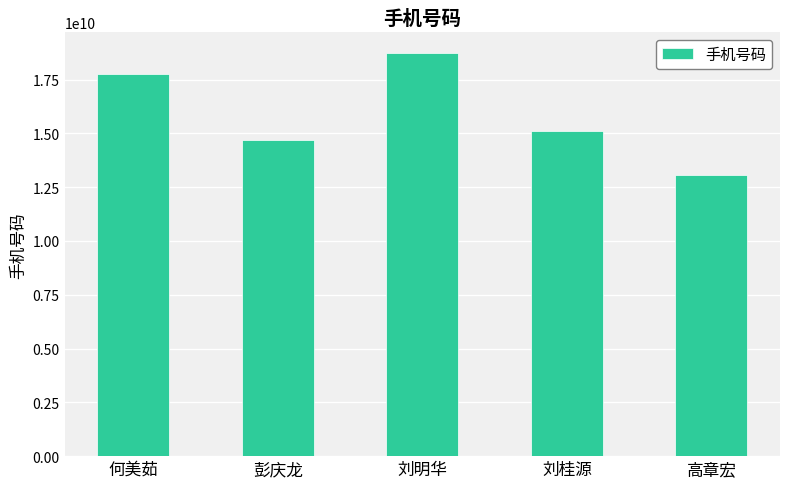

Reading right to left, transcribe all the data shown in this chart.

高章宏=13053086687	刘桂源=15105692862	刘明华=18755114574	彭庆龙=14705508277	何美茹=17755019098